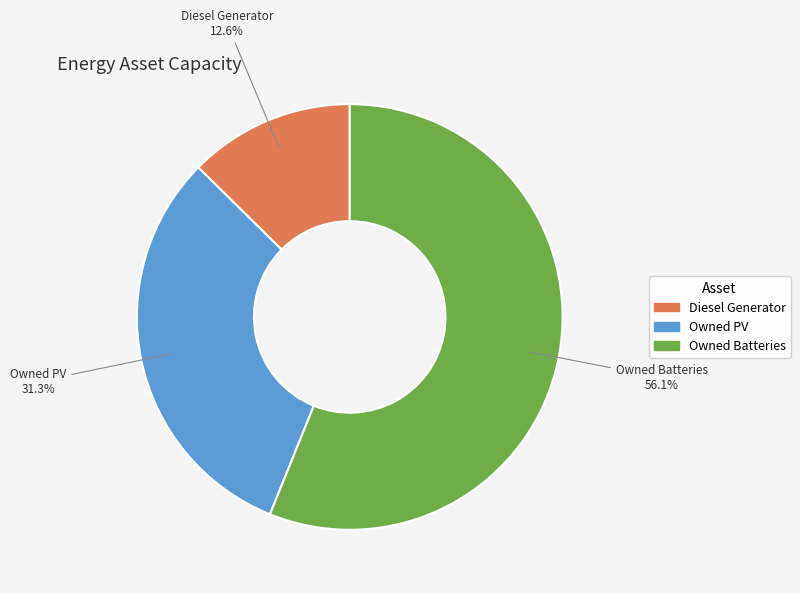

What is the ratio of the value at Owned Batteries to the value at Diesel Generator?

4.5